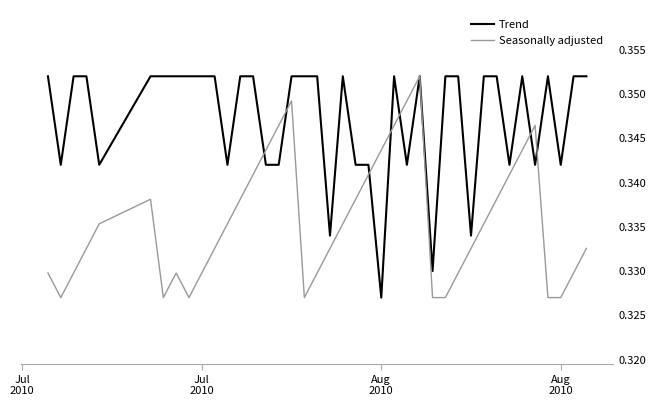

True or false: Seasonally adjusted and Trend cross at least once.

True